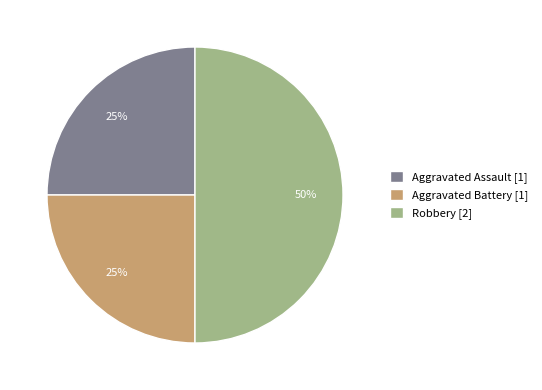

What percentage is the Aggravated Assault slice, to the nearest percent?

25%